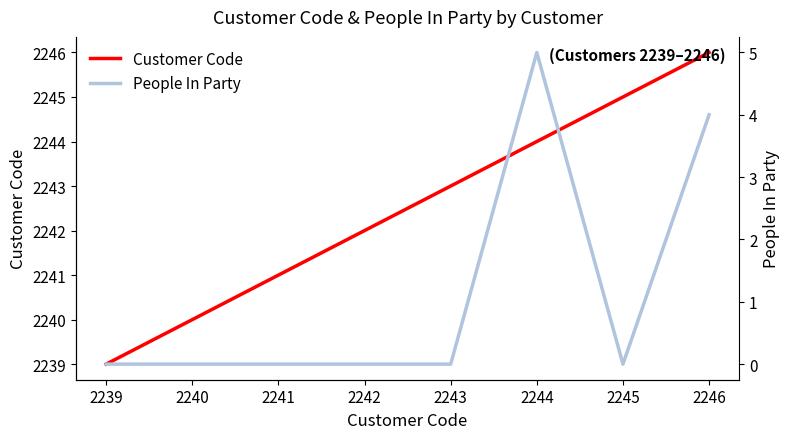

What is the greatest value displayed?

2246